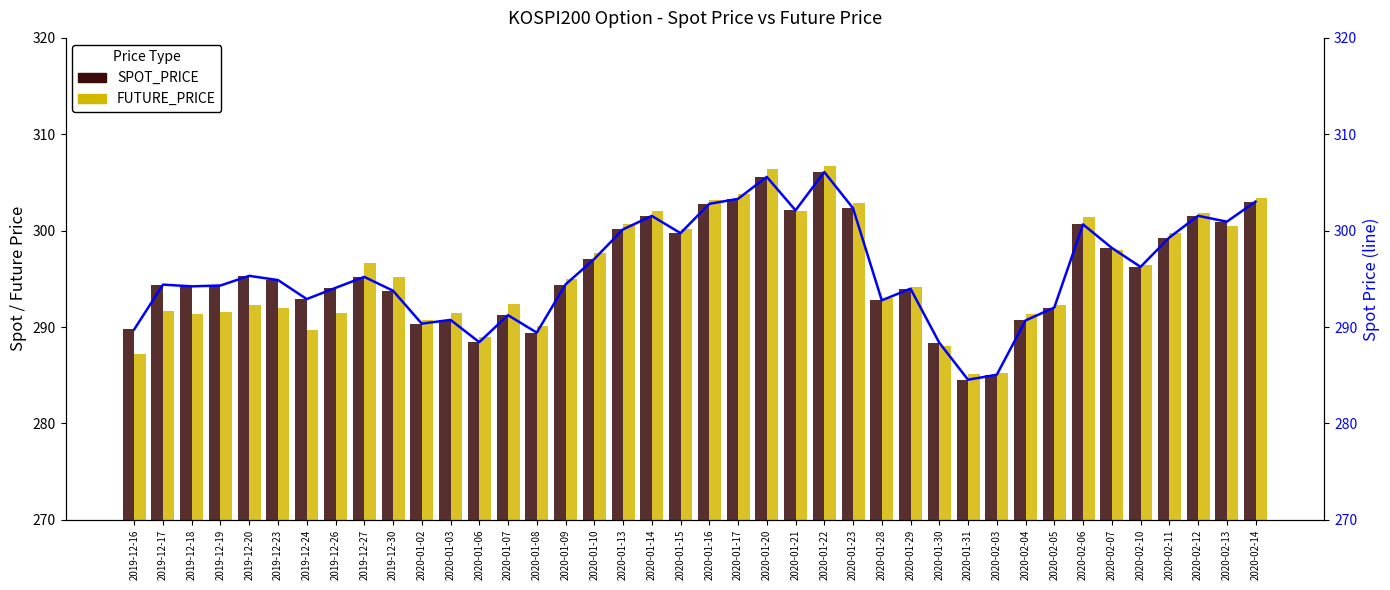

Which series has the largest total across all categories?

SPOT_PRICE